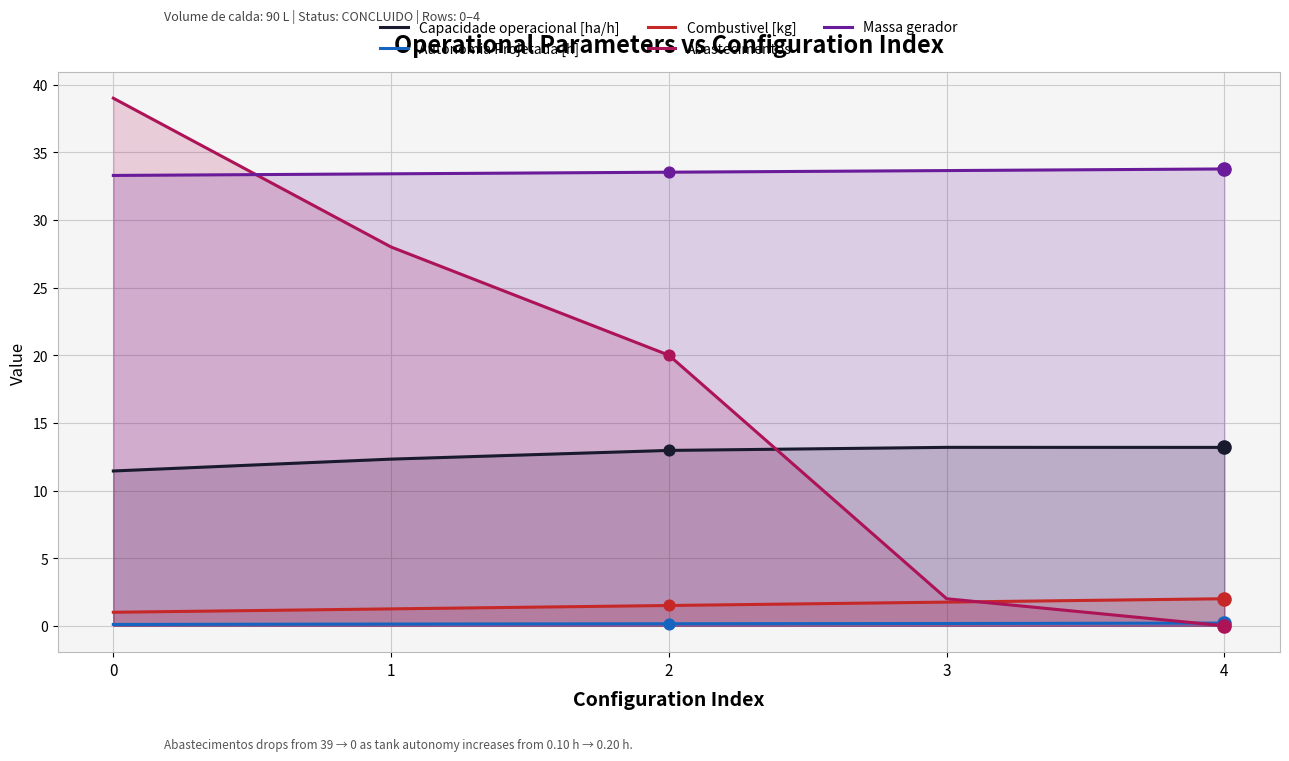

At how many categories does at least one series exceed 25?

5